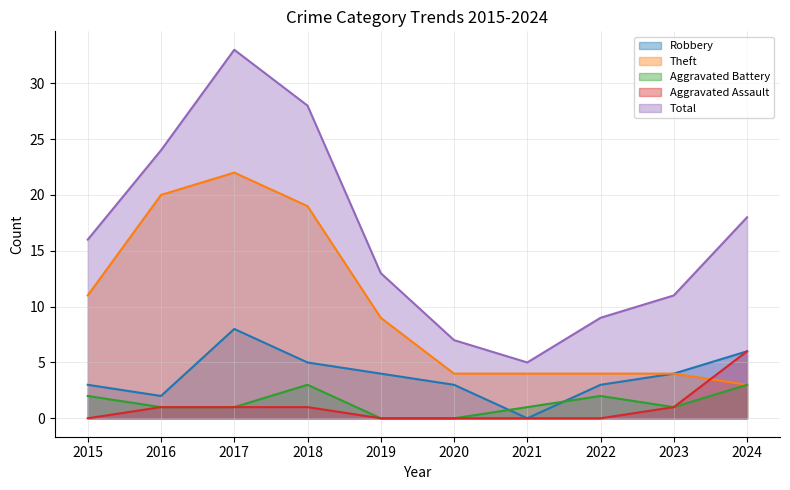

Which series has the largest range (max minus min)?

Total